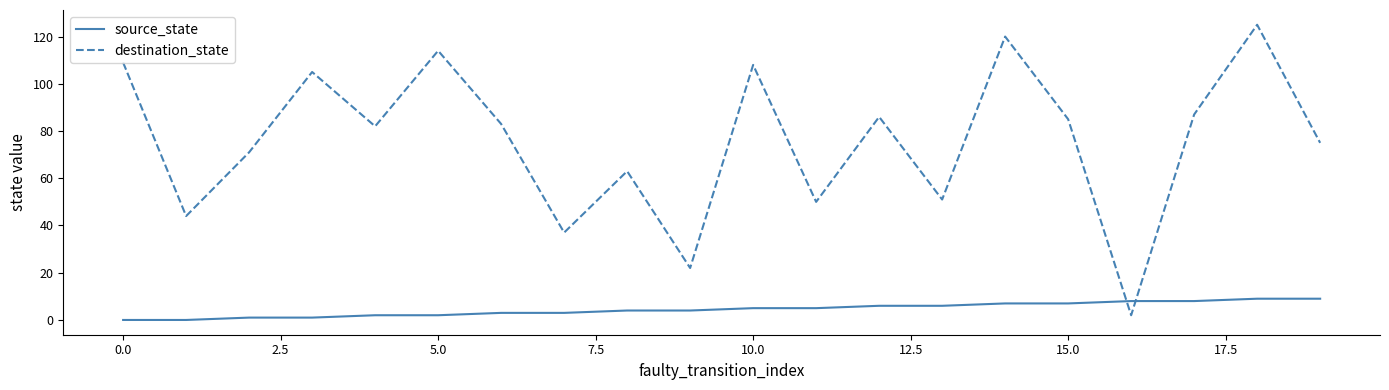

What is the difference between the maximum and minimum values in the source_state series?

9